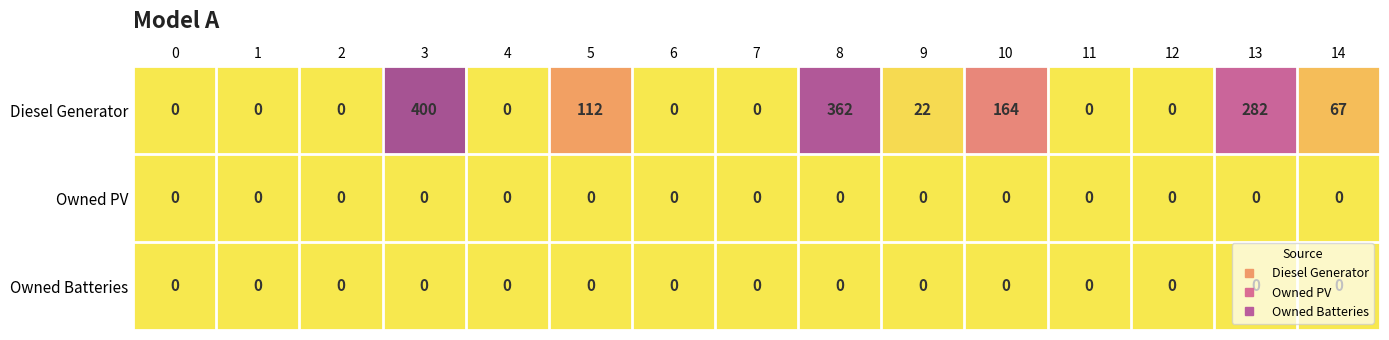

Which series has the largest range (max minus min)?

Diesel Generator